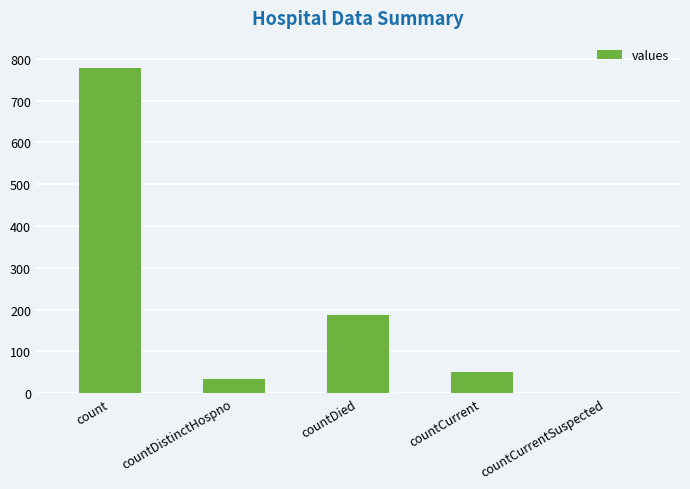

What is the sum of all values?

1049